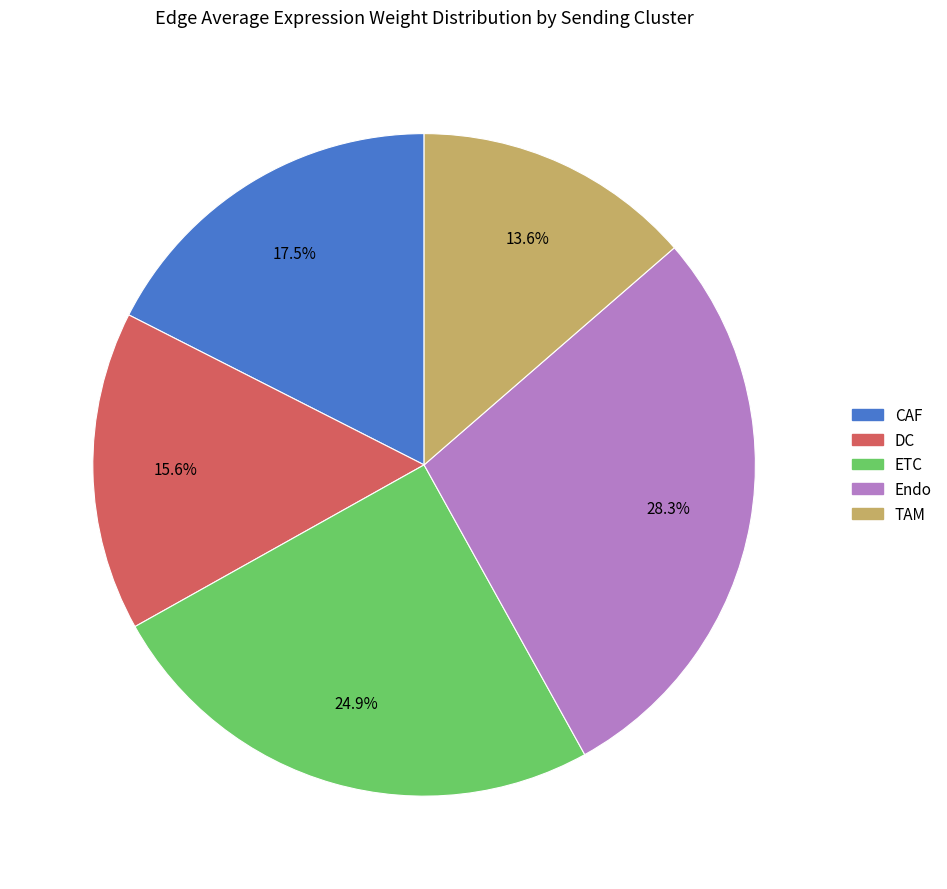

How many slices are in this pie chart?

5